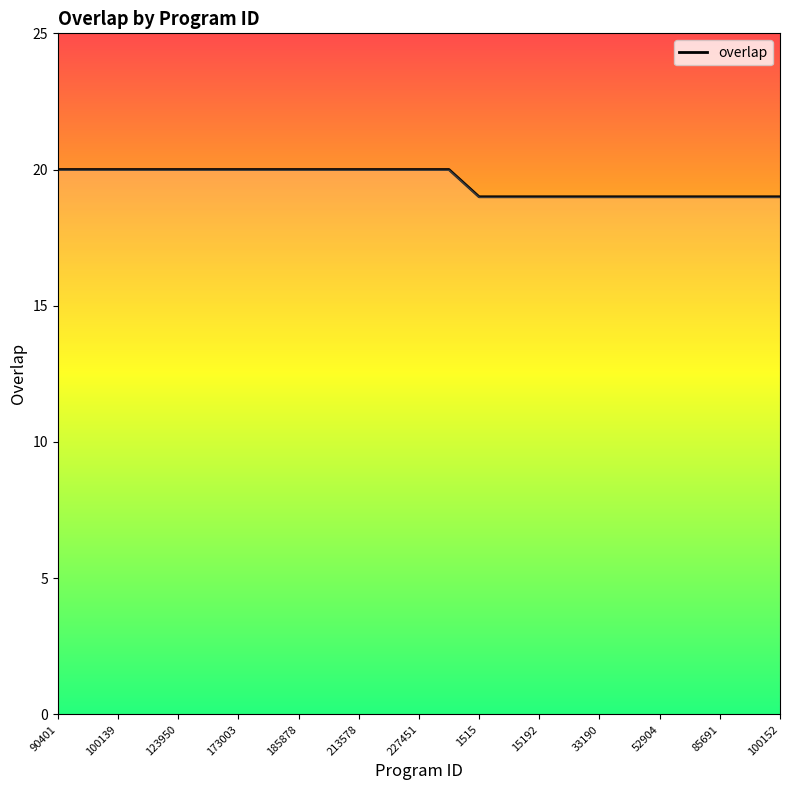

What is the maximum value shown in the chart?

20